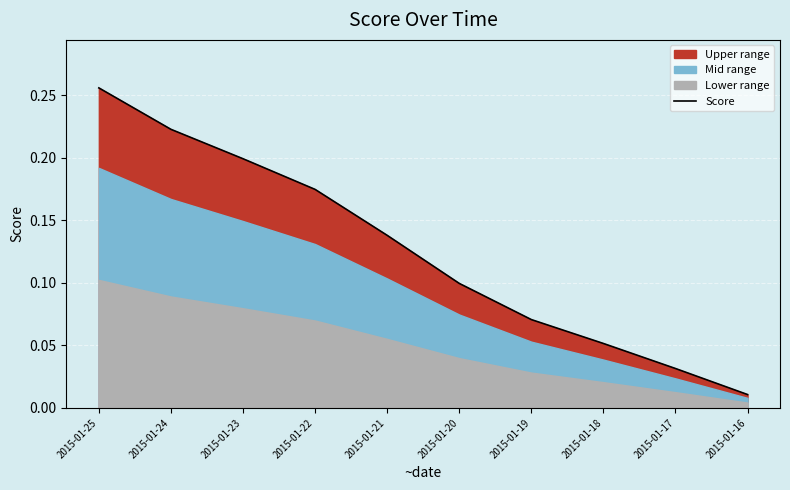

Which label corresponds to the smallest value in the chart?

2015-01-16